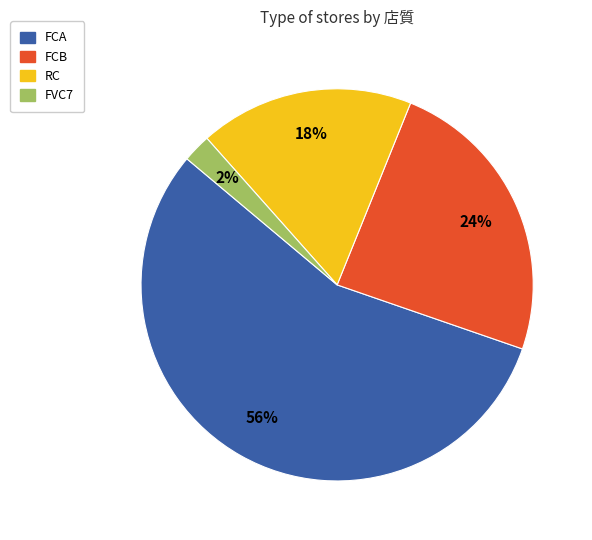

Is FCA the majority of the pie?

Yes